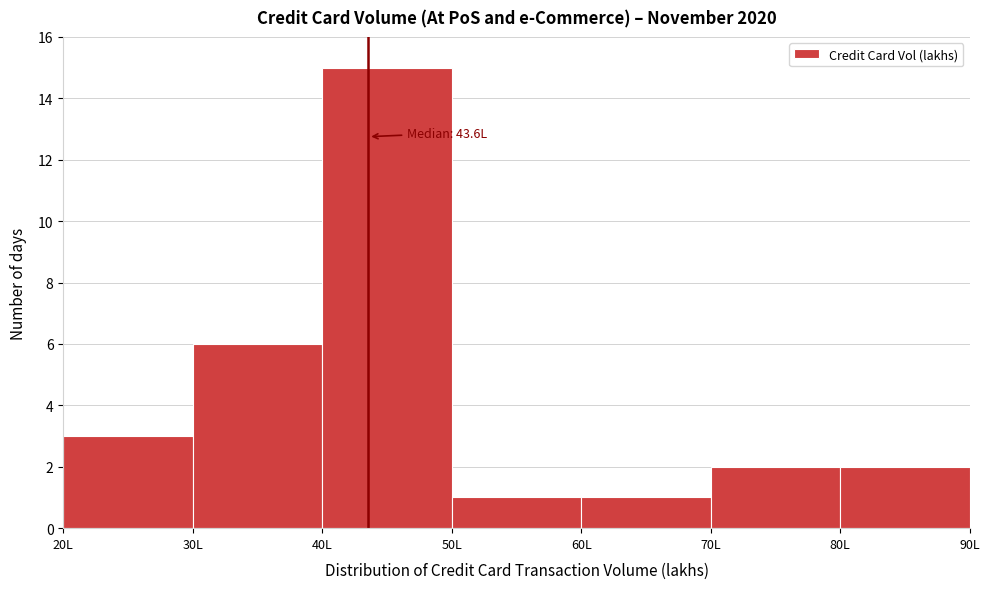

Which range on the x-axis has the tallest bar?

40 to 50